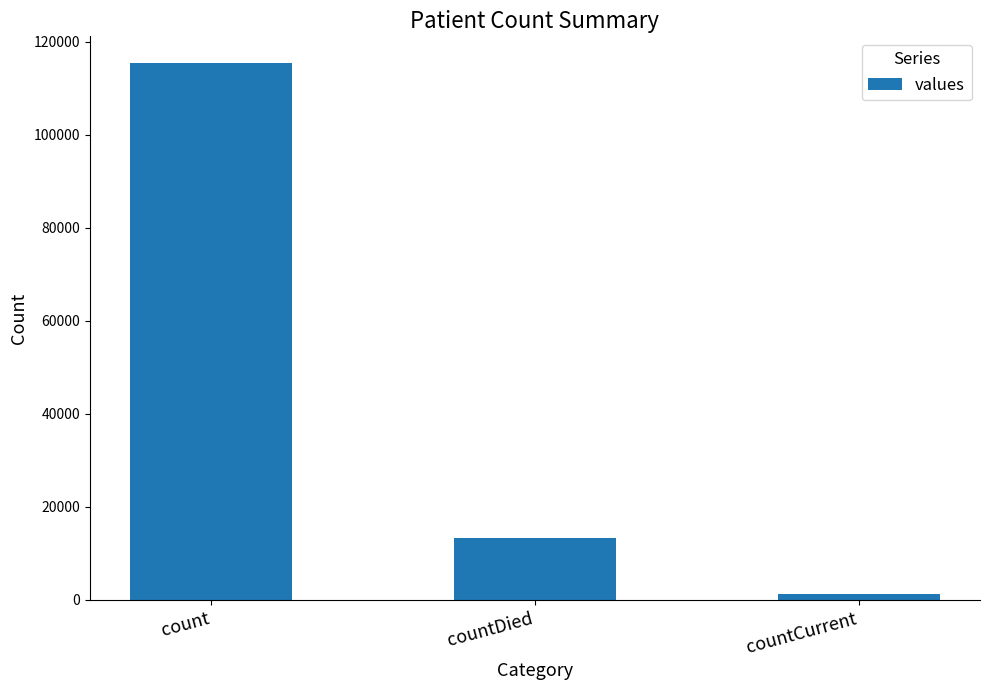

What is the maximum value shown in the chart?

115379